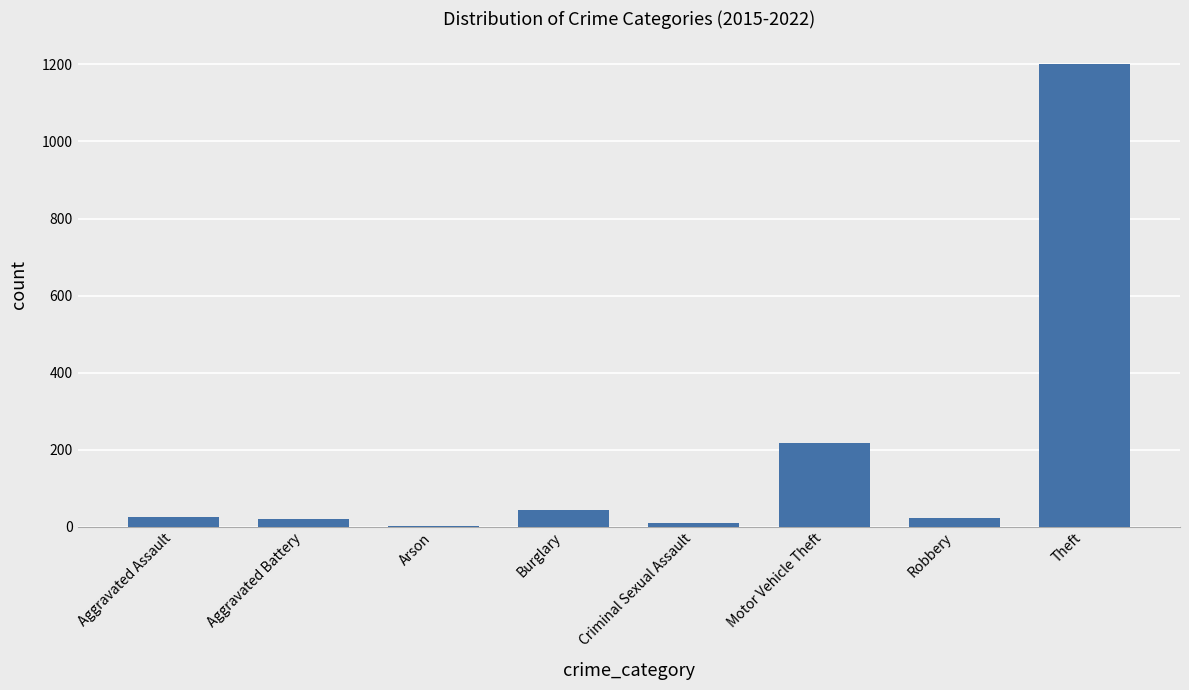

What is the sum of the values at Criminal Sexual Assault and Theft?

1209